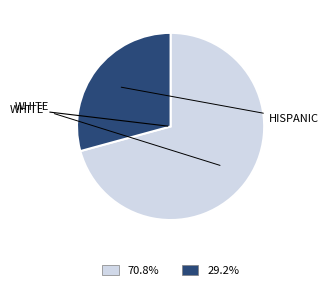

Is there a majority slice in this chart?

Yes